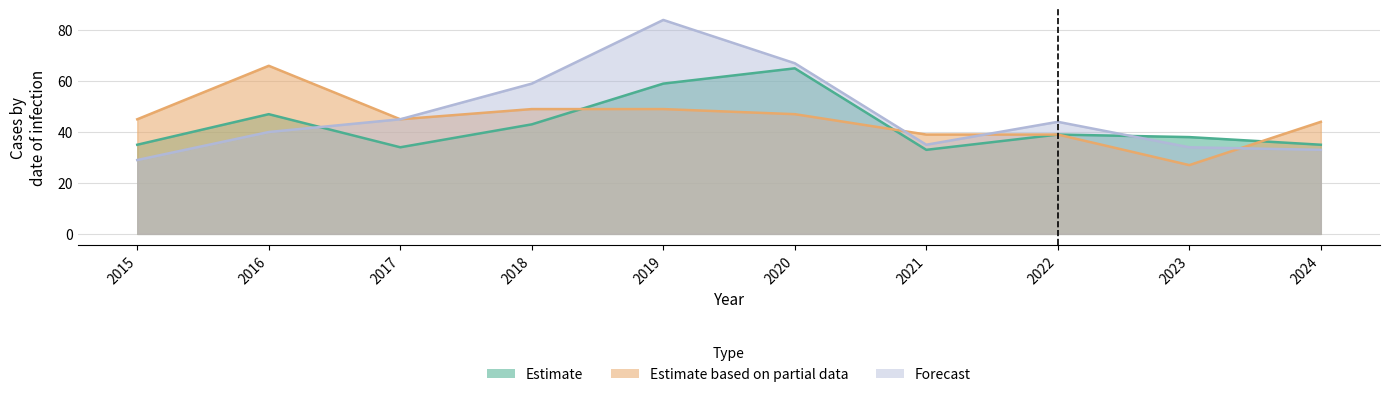

What is the difference between the second highest and second lowest values in the Estimate based on partial data series?

10